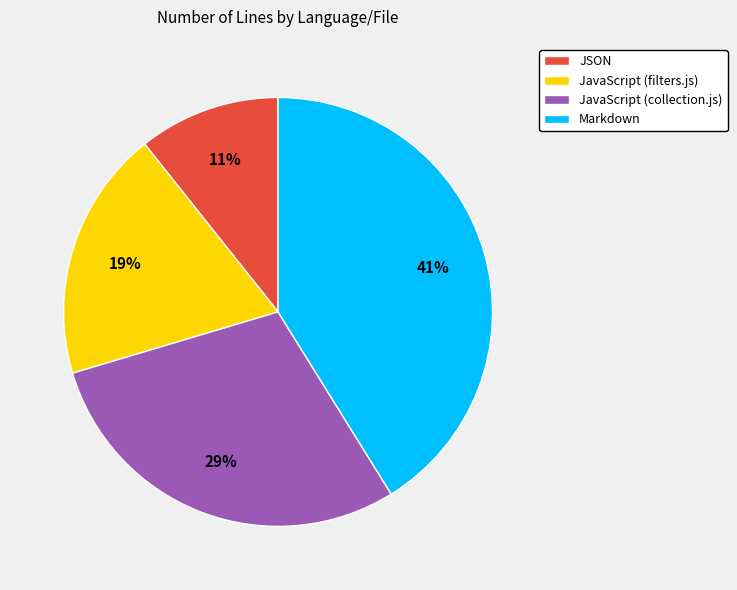

How many slices are in this pie chart?

4